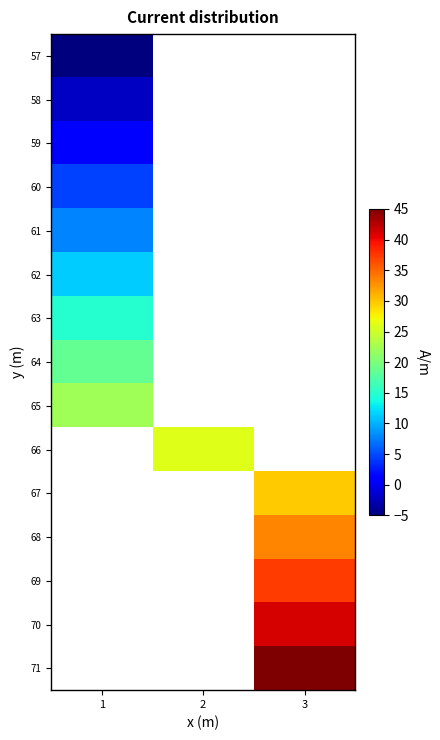

Which has a higher value, 1 or 3?

3